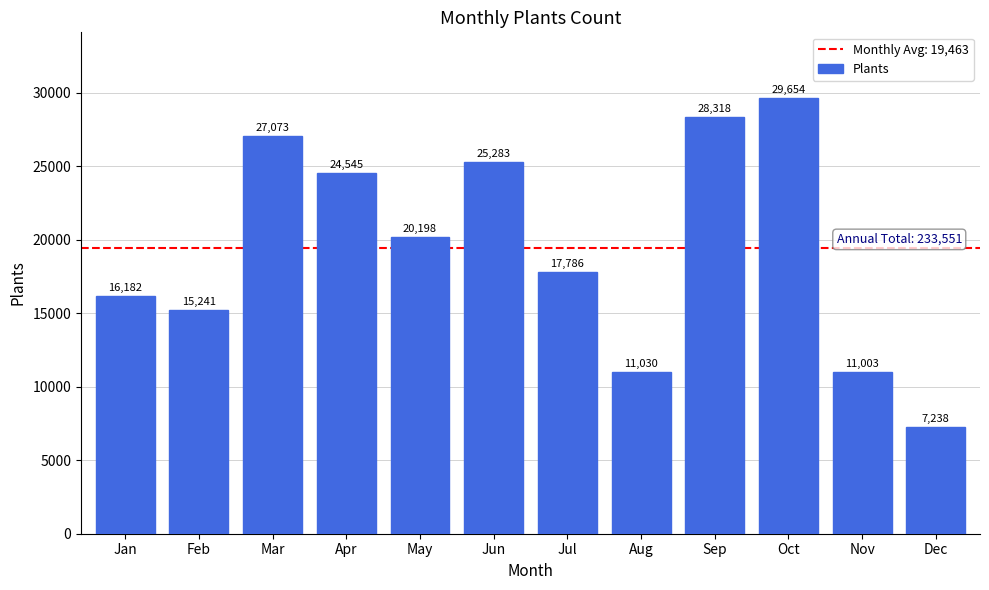

What is the smallest value displayed?

7238